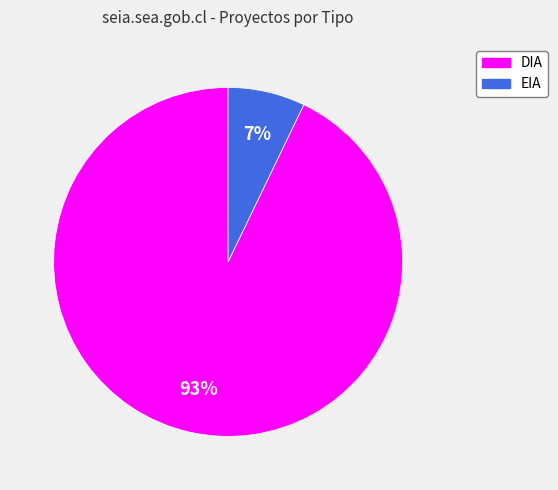

What is the smallest slice in the pie chart?

EIA